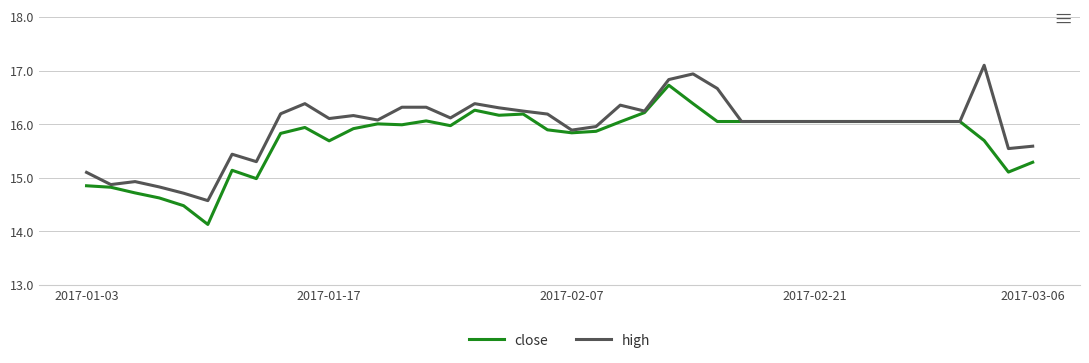

What is the smallest value displayed?

14.1